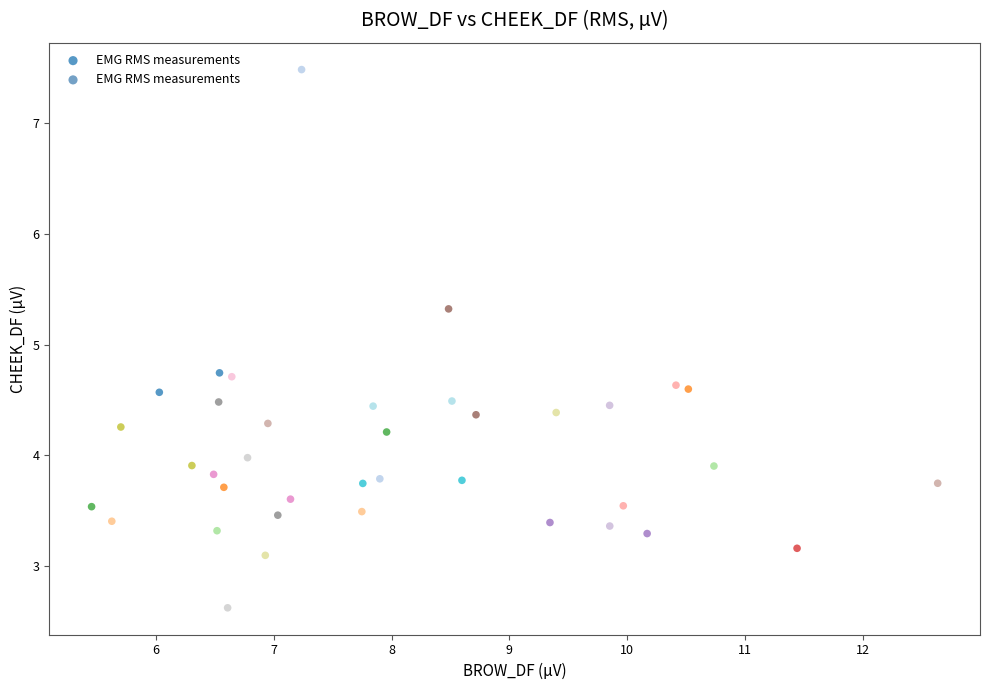

What is the range of X values (max minus min)?

7.2